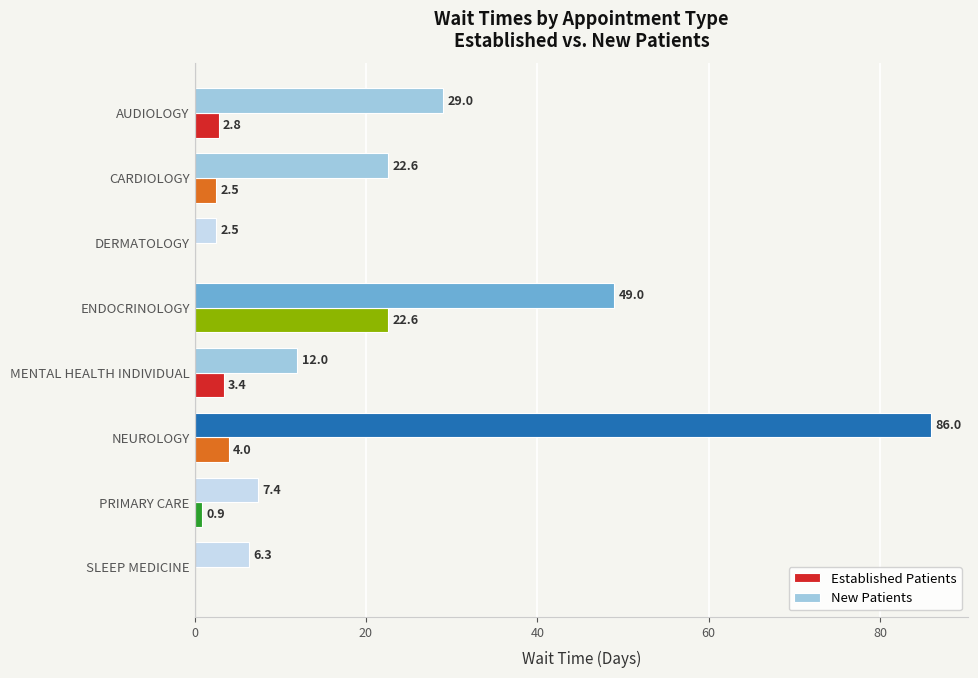

Which label corresponds to the largest value in the chart?

NEUROLOGY